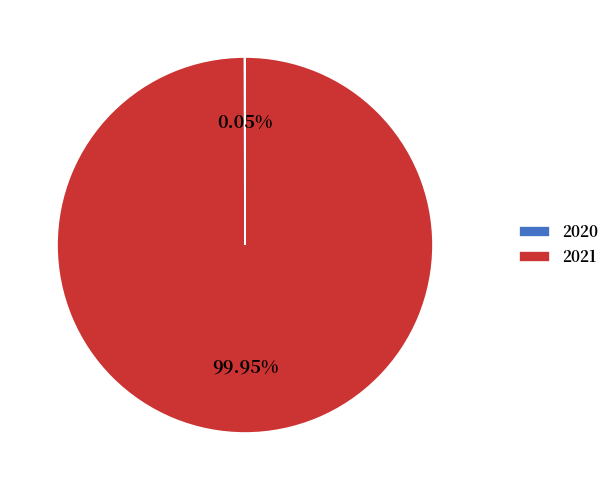

What is the majority slice?

2021